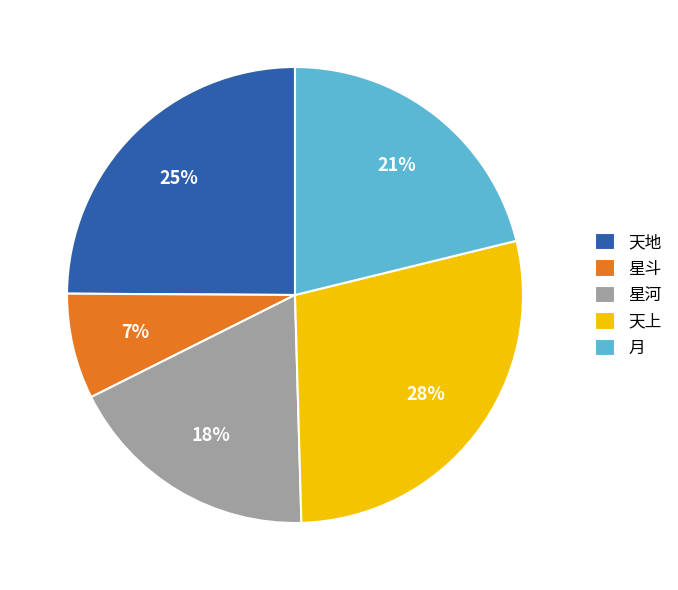

Is there a majority slice in this chart?

No